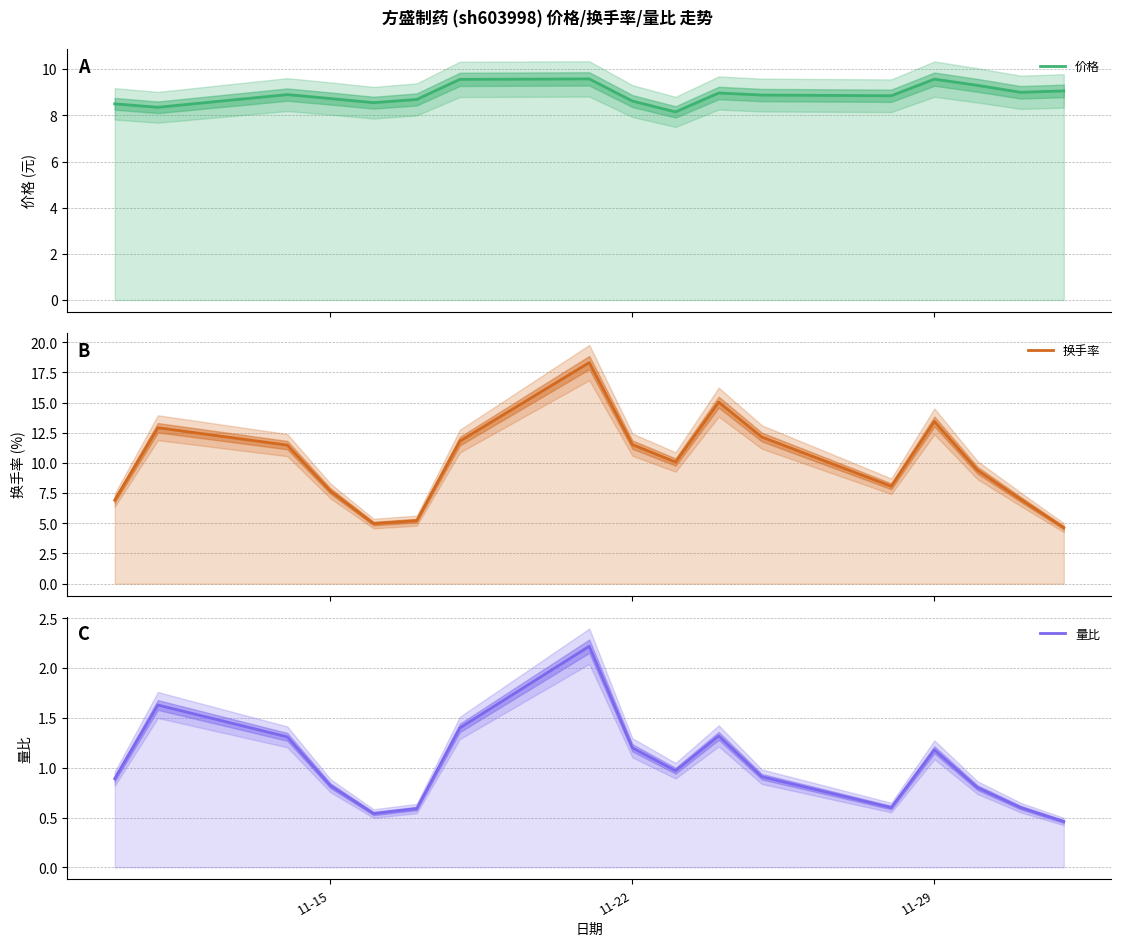

The 量比 series shows 1.8 at 11-22. True or false?

False